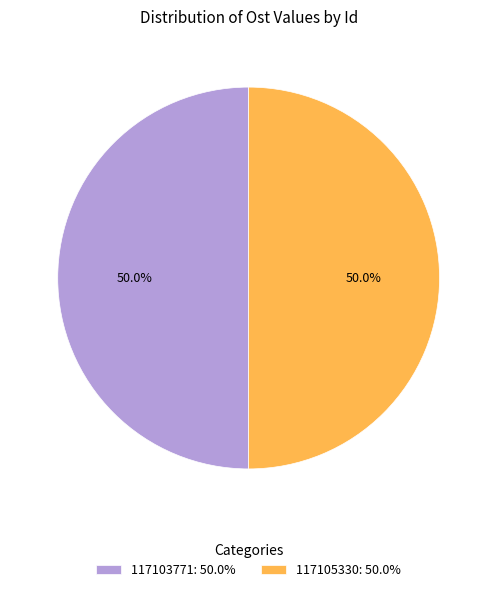

What portion of the pie excludes 117105330?

50.0%